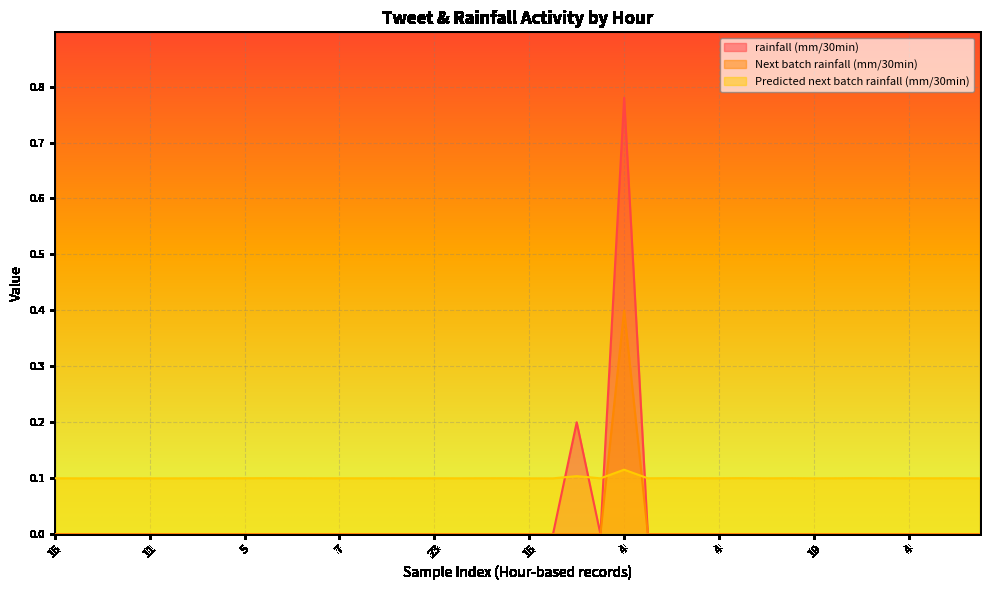

What are all the series names shown in the legend?

rainfall (mm/30min), Next batch rainfall (mm/30min), Predicted next batch rainfall (mm/30min)